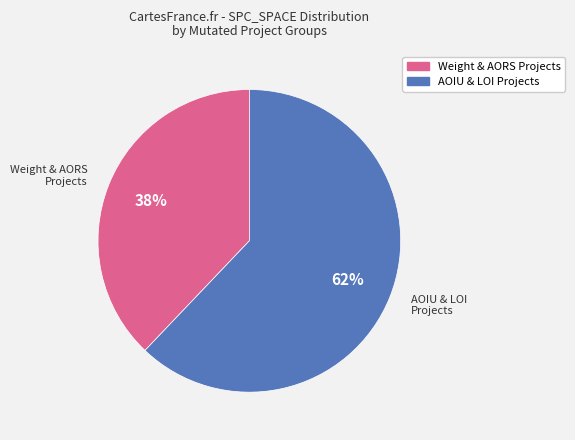

The Weight & AORS Projects slice represents 30% of the pie. True or false?

False